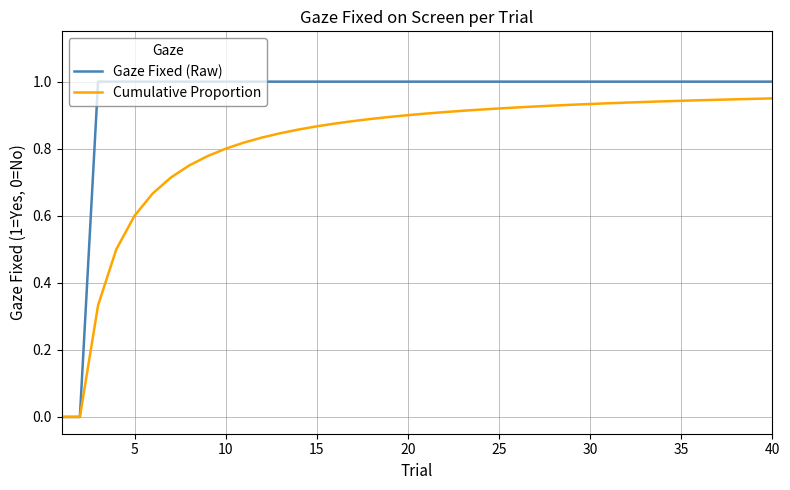

Which series has the widest spread of values?

Gaze Fixed (Raw)